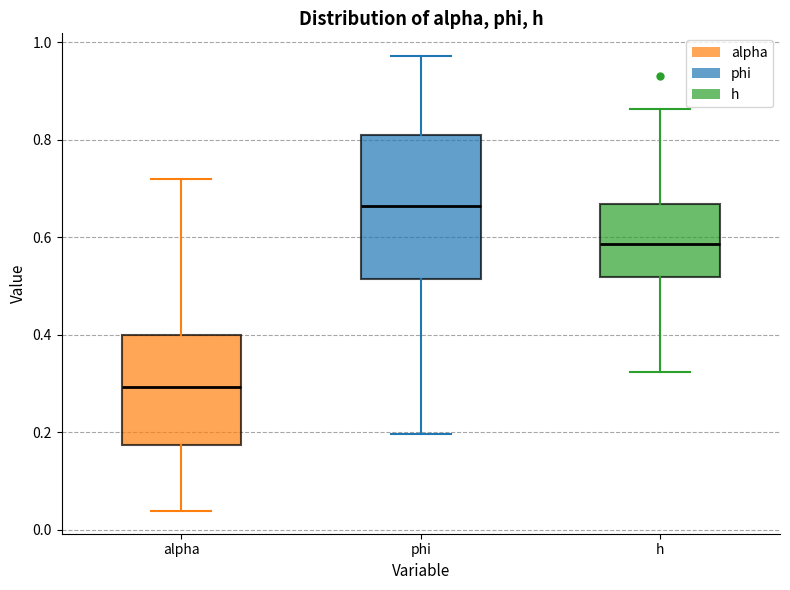

Reading left to right, read every box against the y-axis: the position of its median line, the range the box covers, and the ends of its whiskers. The values are not printed on the chart, so give them approximately, as read against the axis.

alpha: median 0.30, box 0.18 to 0.40, whiskers 0.04 to 0.72
phi: median 0.66, box 0.52 to 0.80, whiskers 0.20 to 0.98
h: median 0.58, box 0.52 to 0.66, whiskers 0.32 to 0.86